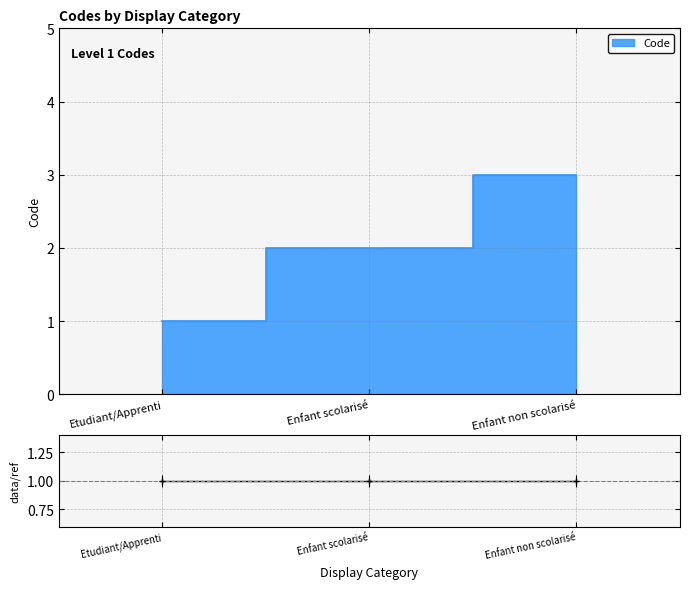

The chart shows a value of 4 at Enfant non scolarisé. True or false?

False